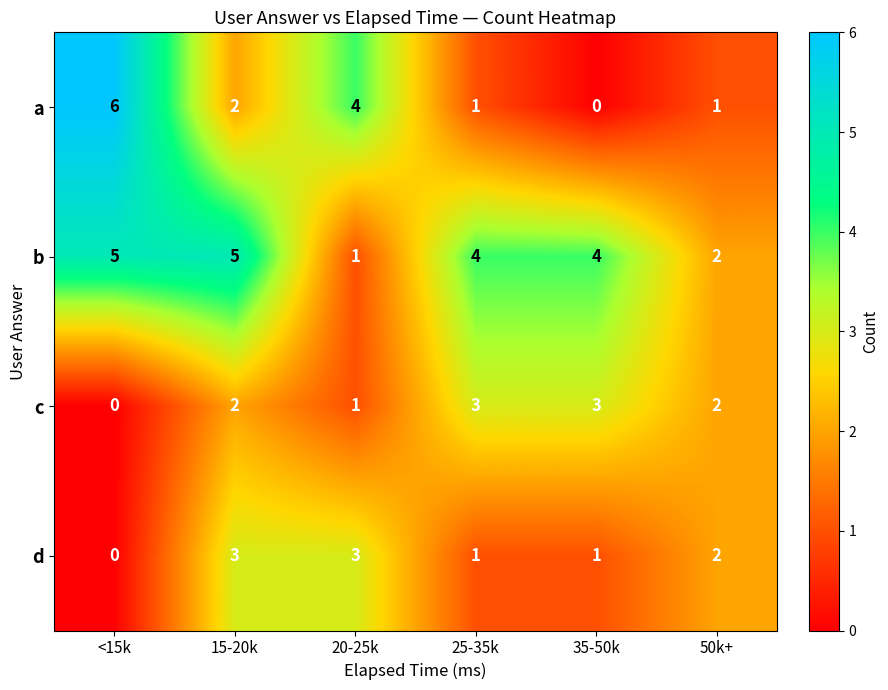

At which label does d first exceed 2?

15-20k